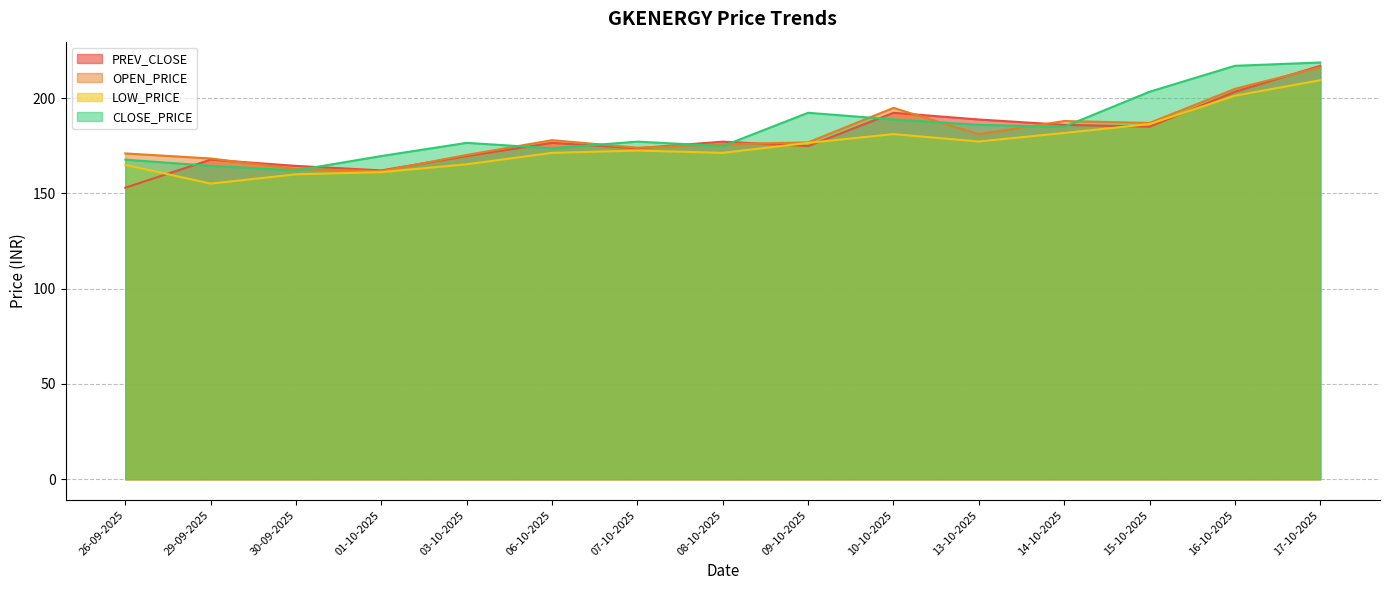

What is the average value of the CLOSE_PRICE series?

183.8